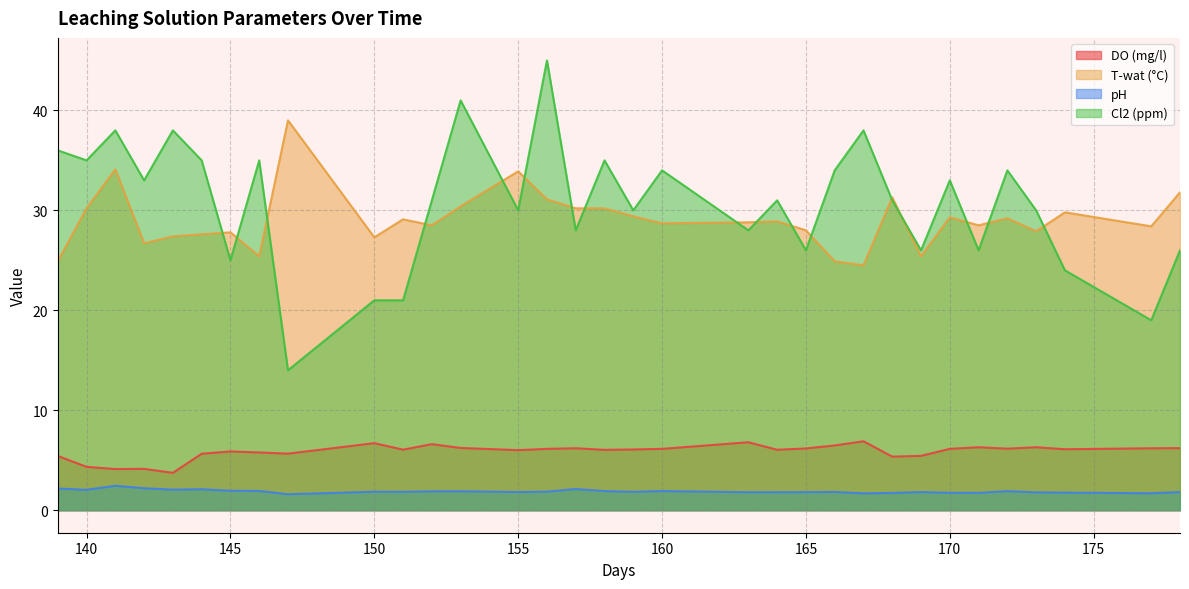

What is the spread (max minus min) of values at 174?

28.0